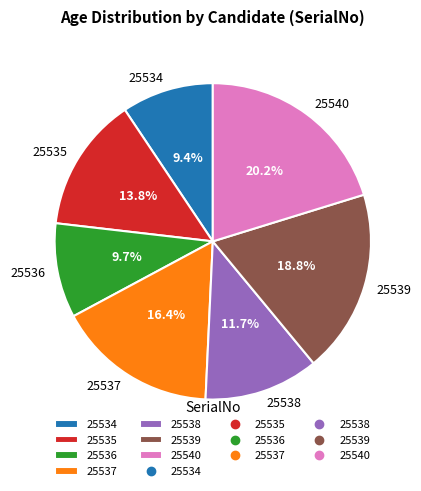

Between 25535 and 25539, which is larger?

25539